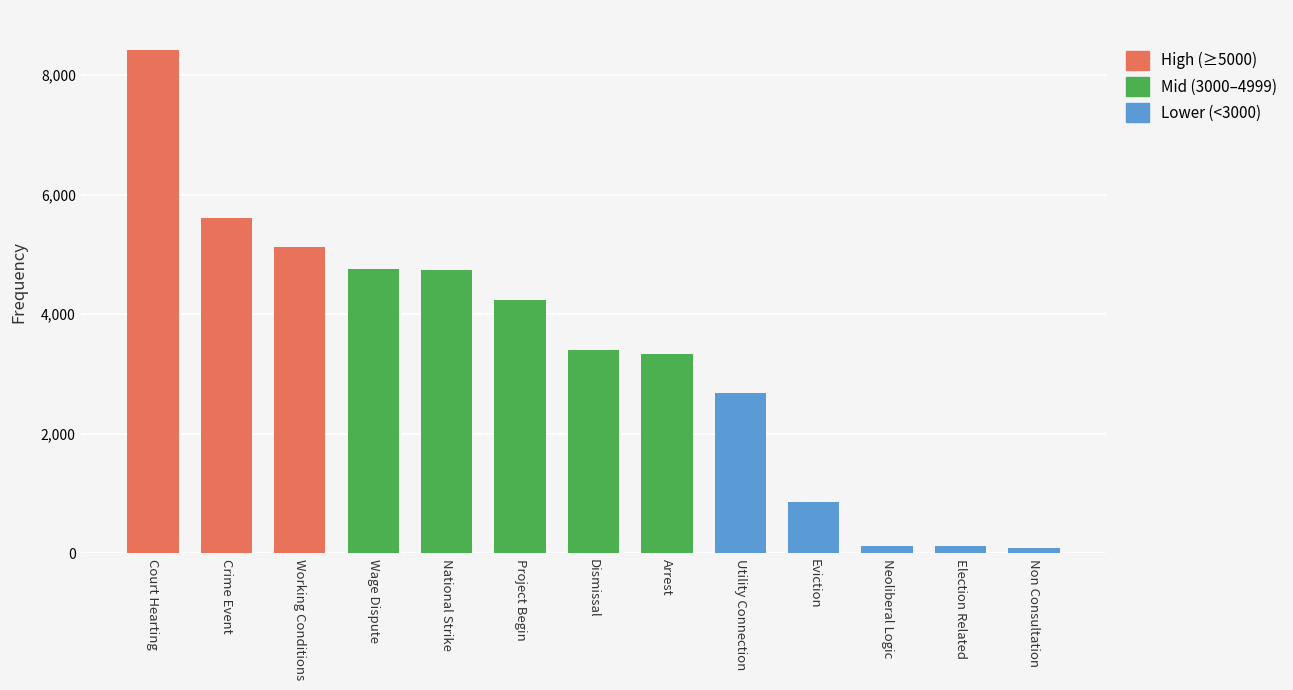

What position from the left is Arrest?

8